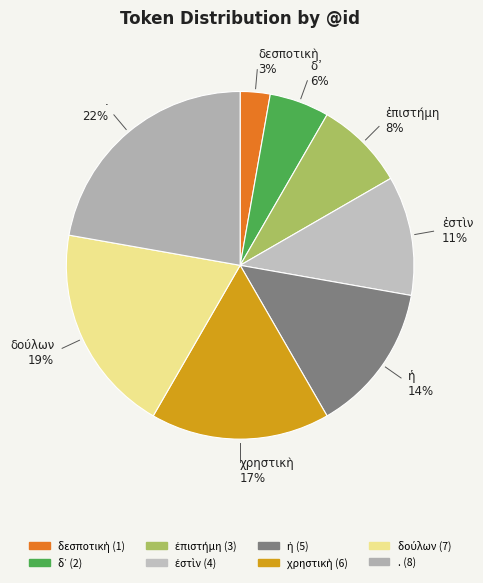

True or false: . accounts for 15% of the total.

False